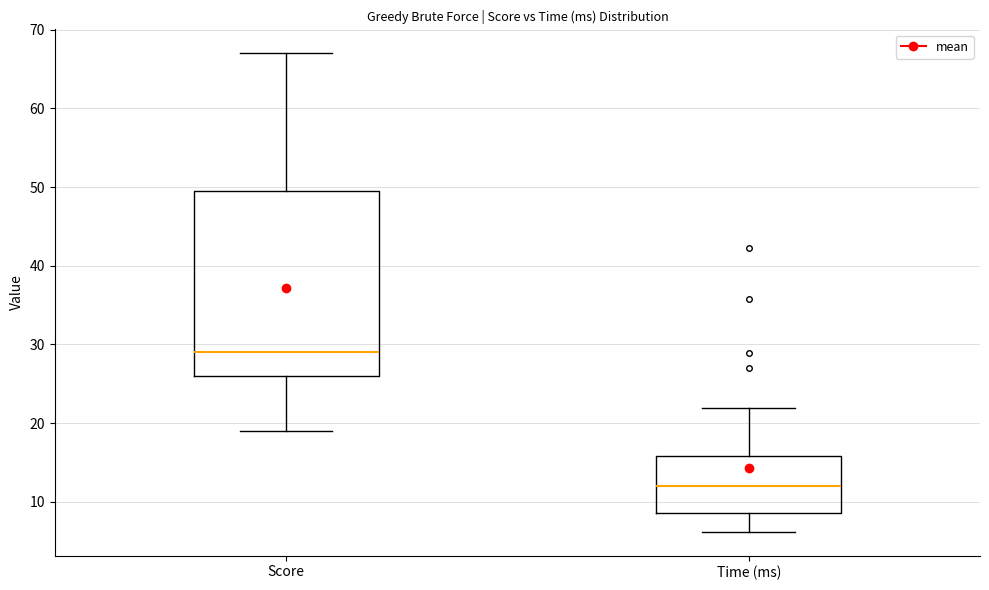

Reading left to right, read every box against the y-axis: the position of its median line, the range the box covers, and the ends of its whiskers. The values are not printed on the chart, so give them approximately, as read against the axis.

Score: median 29, box 26 to 50, whiskers 19 to 67
Time (ms): median 12, box 9 to 16, whiskers 6 to 22